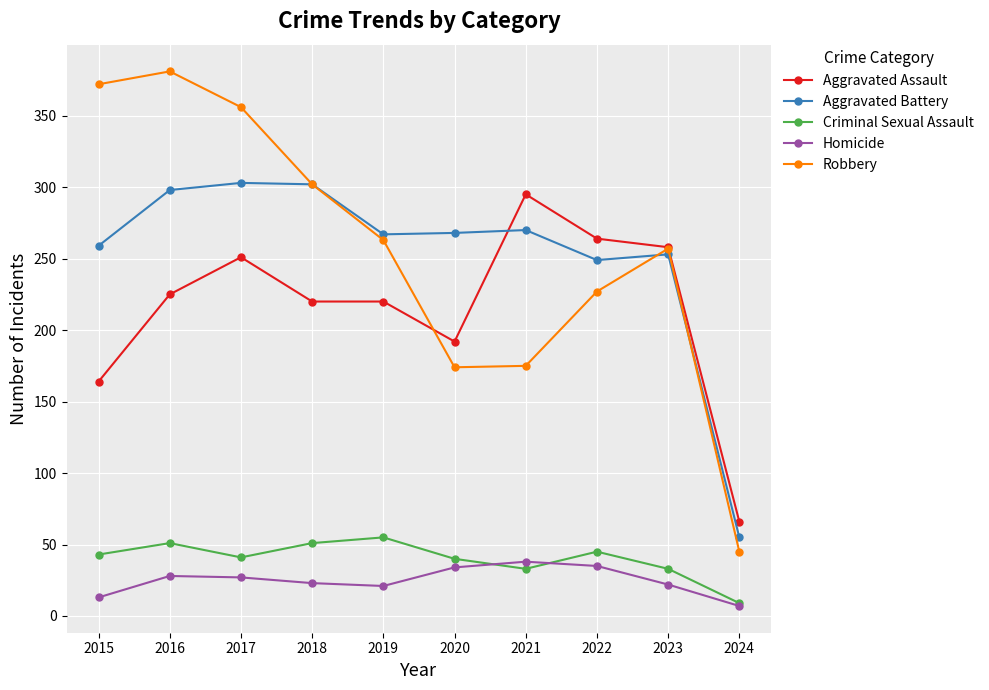

What is the difference between the highest and lowest values at 2021?

262